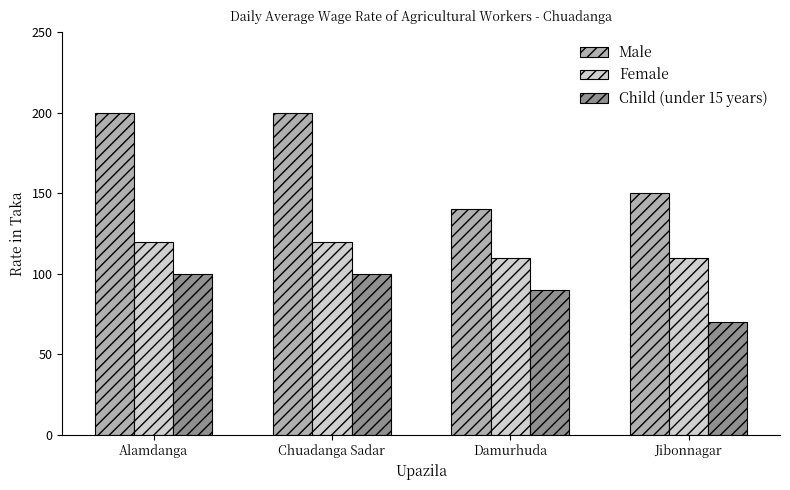

Is it true that Male equals 200 at Chuadanga Sadar?

True